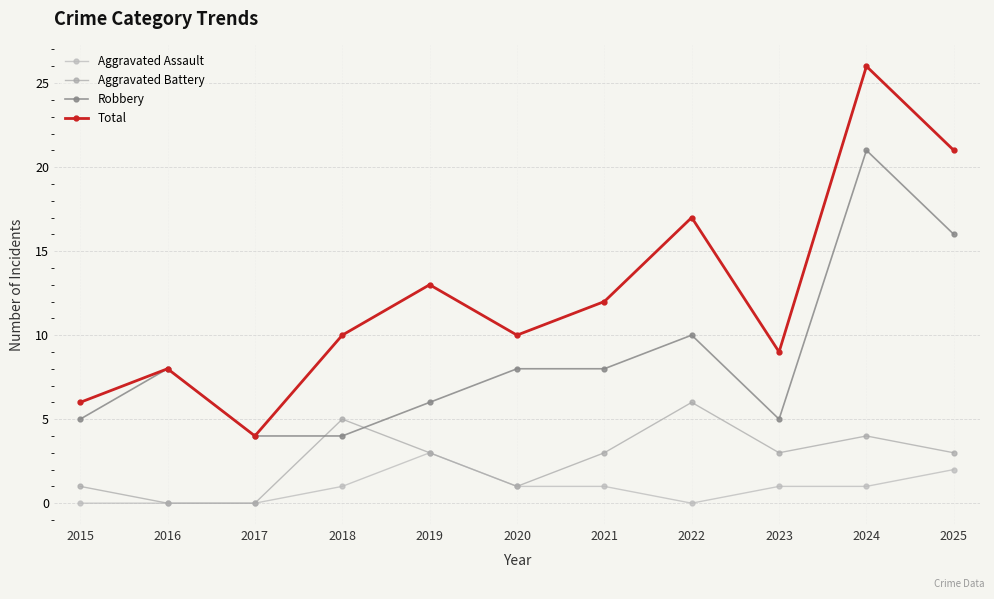

The value of Robbery at 2020 is 8. True or false?

True